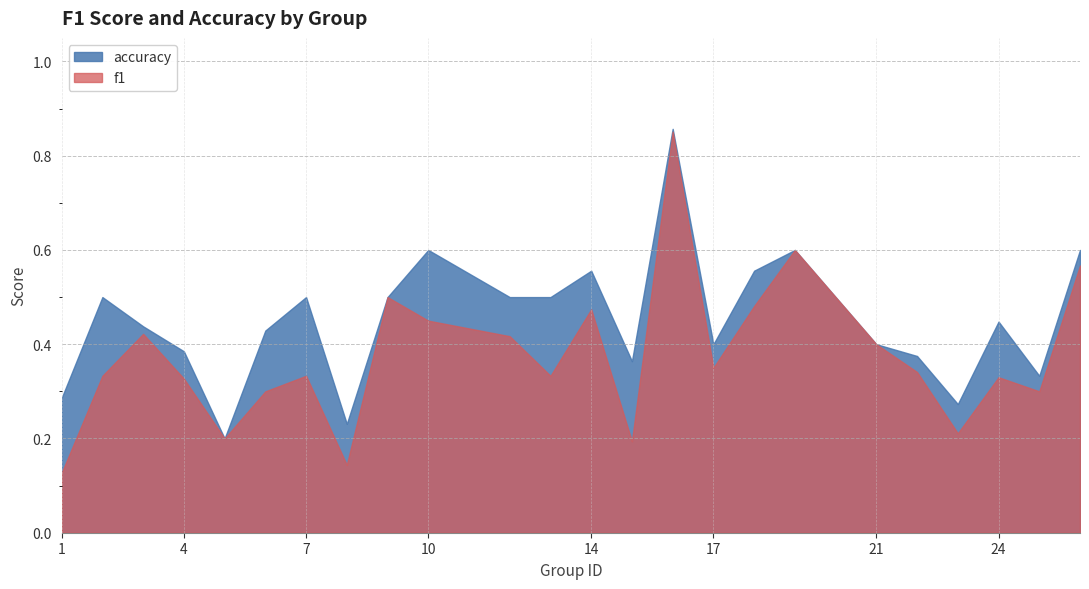

What is the difference between the maximum and minimum values in the accuracy series?

0.7